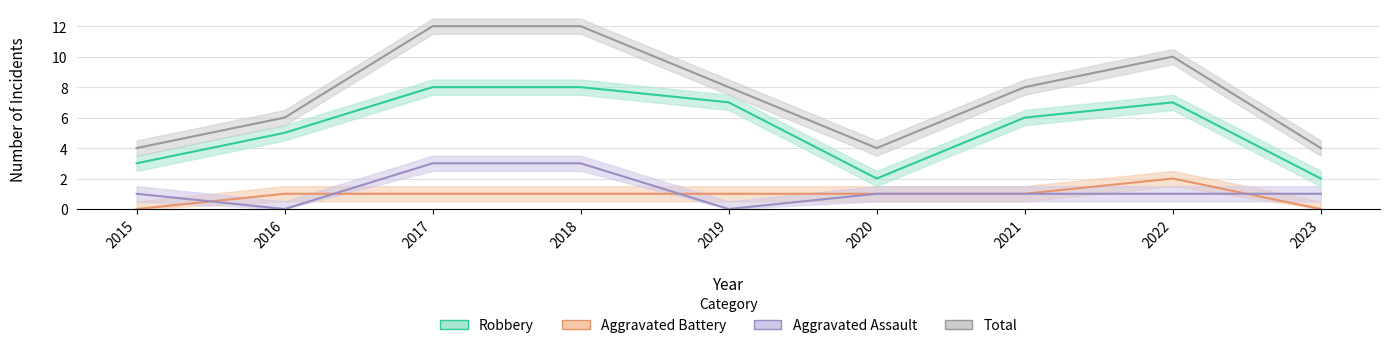

Which has a higher value, 2021 or 2023?

2021